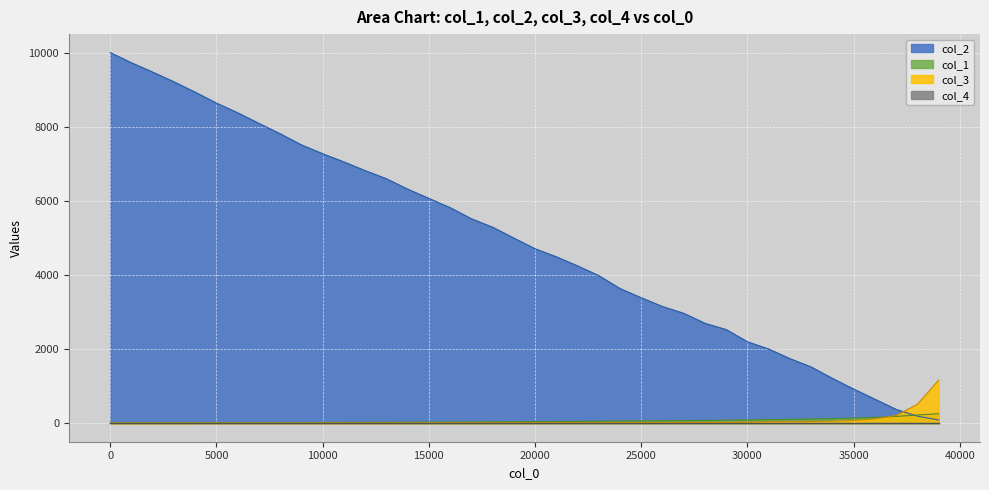

What is the difference between the second highest and second lowest values in the col_2 series?

9535.0